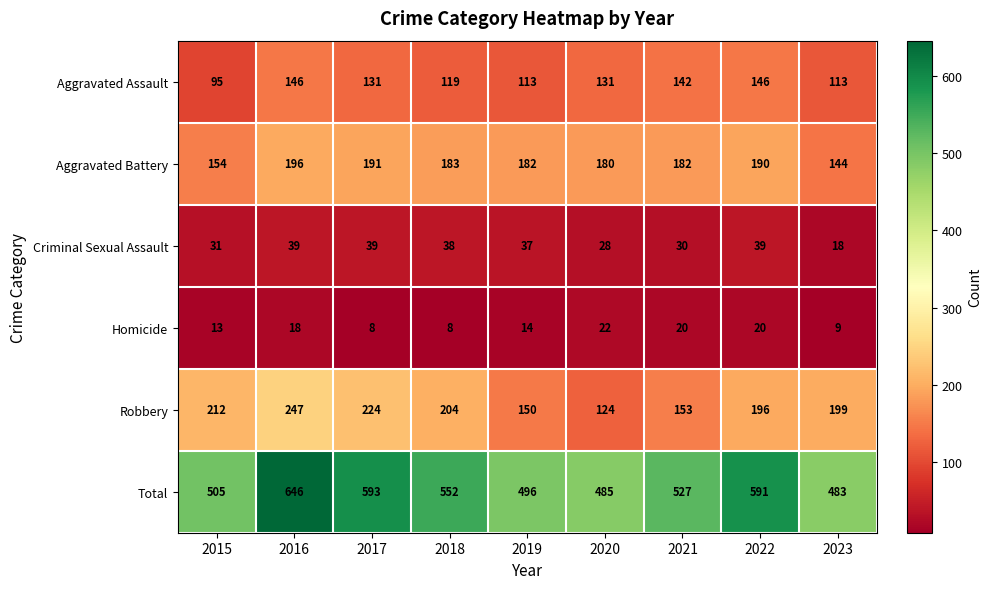

At which label is Aggravated Battery closest to 170?

2020